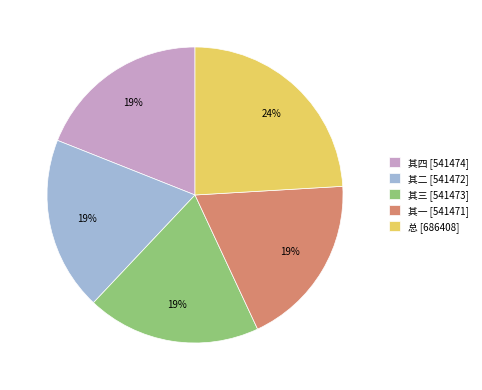

What is the ratio of the value at 其一 [541471] to the value at 总 [686408]?

0.8